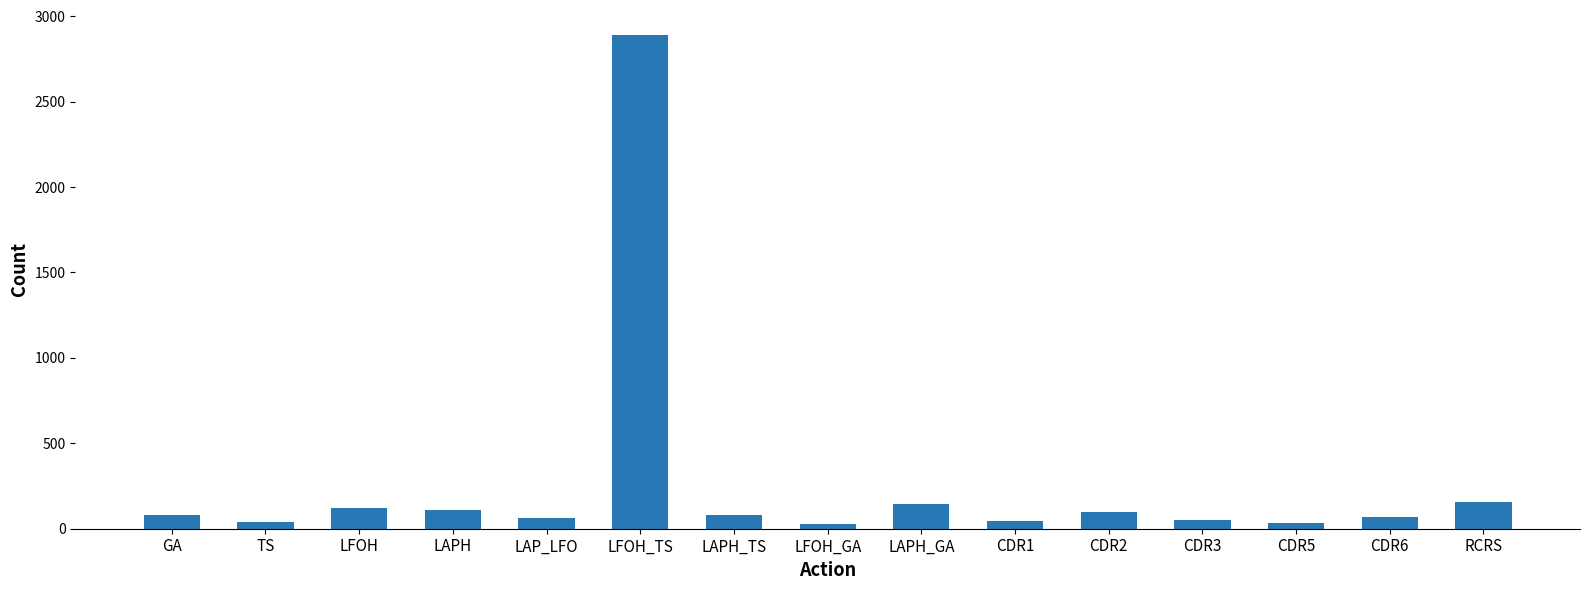

How many distinct data groups are displayed?

1